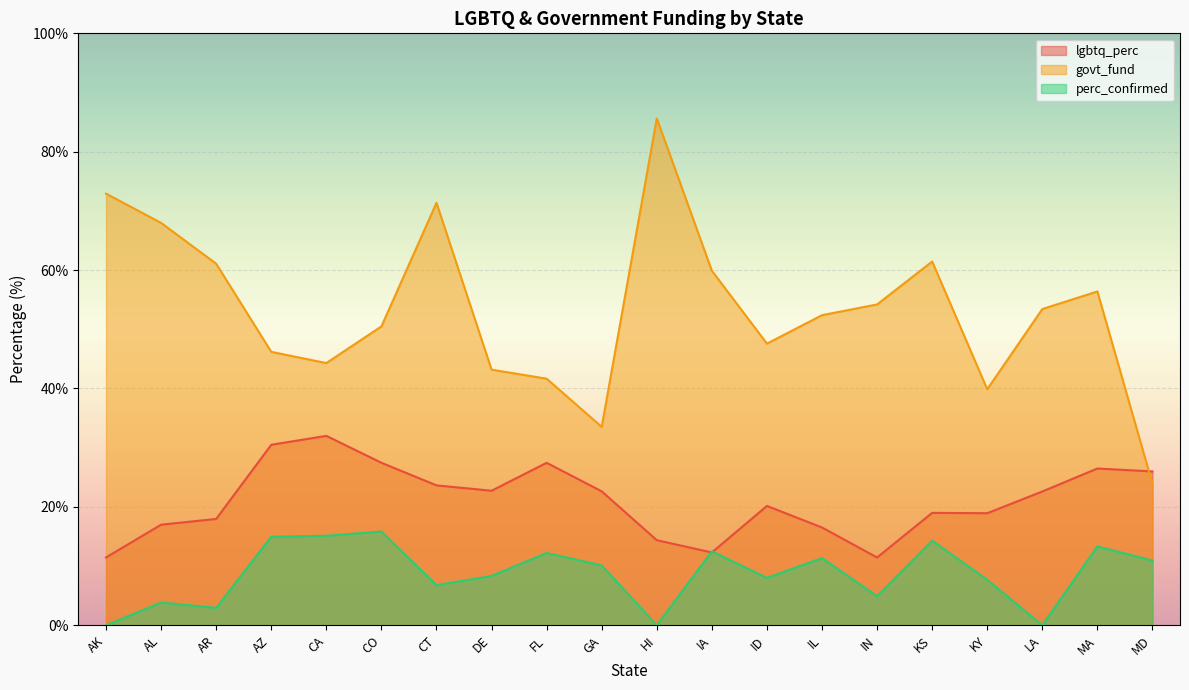

How many lines are shown in the chart?

3